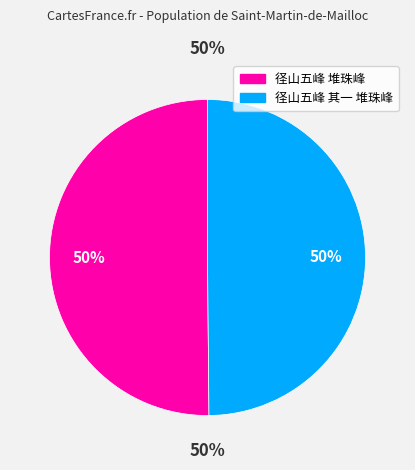

Do 径山五峰 堆珠峰 and 径山五峰 其一 堆珠峰 together represent more than half of the pie?

Yes